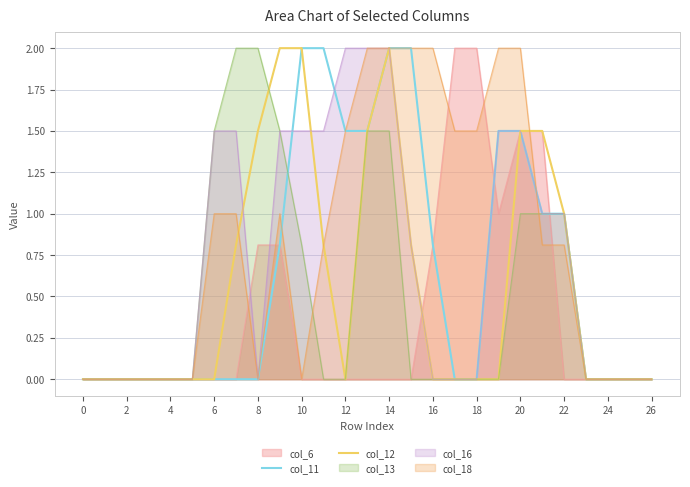

Which series has the largest total across all categories?

col_18